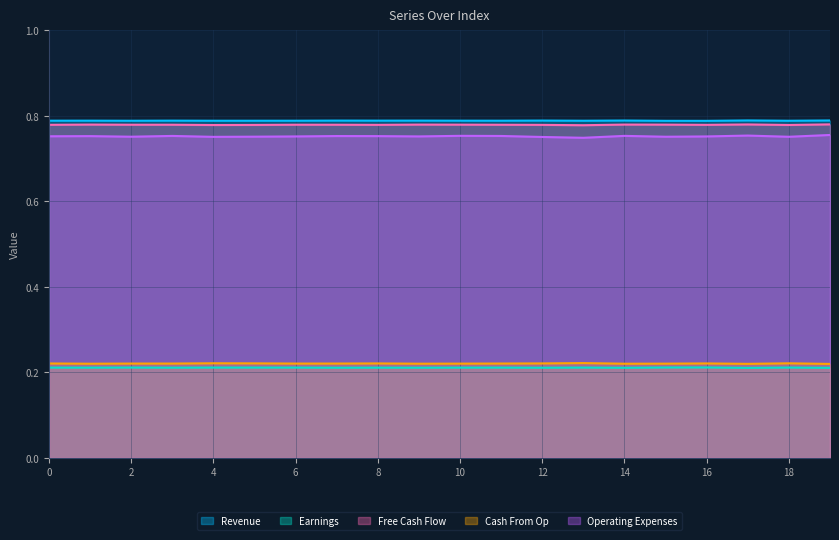

Where is the first local maximum for Cash From Op?

4